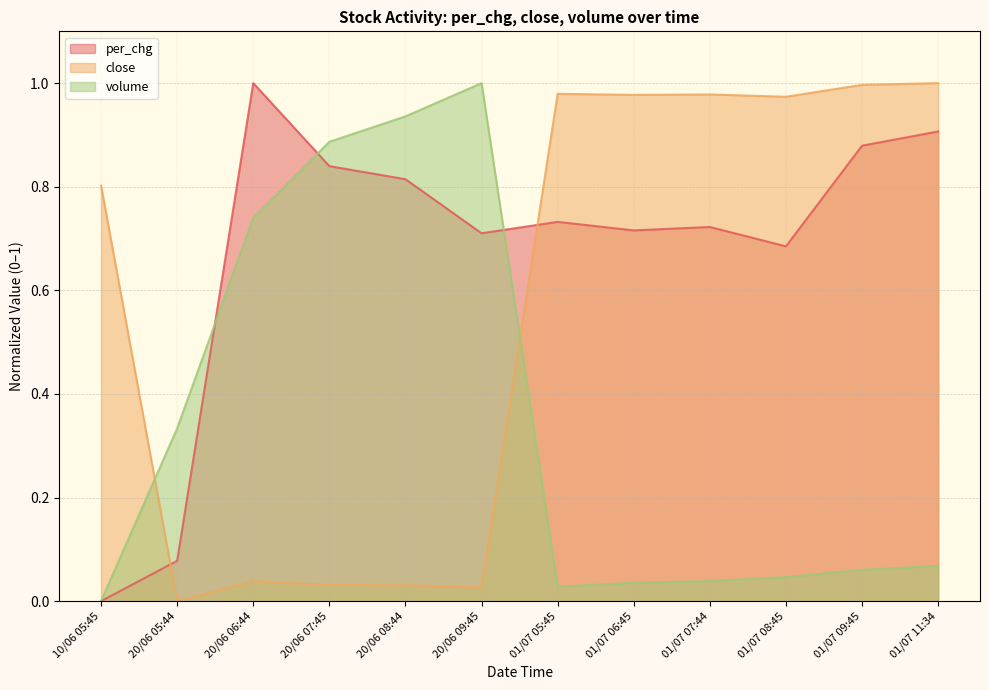

True or false: close has more than 2 points higher than both neighbors.

True